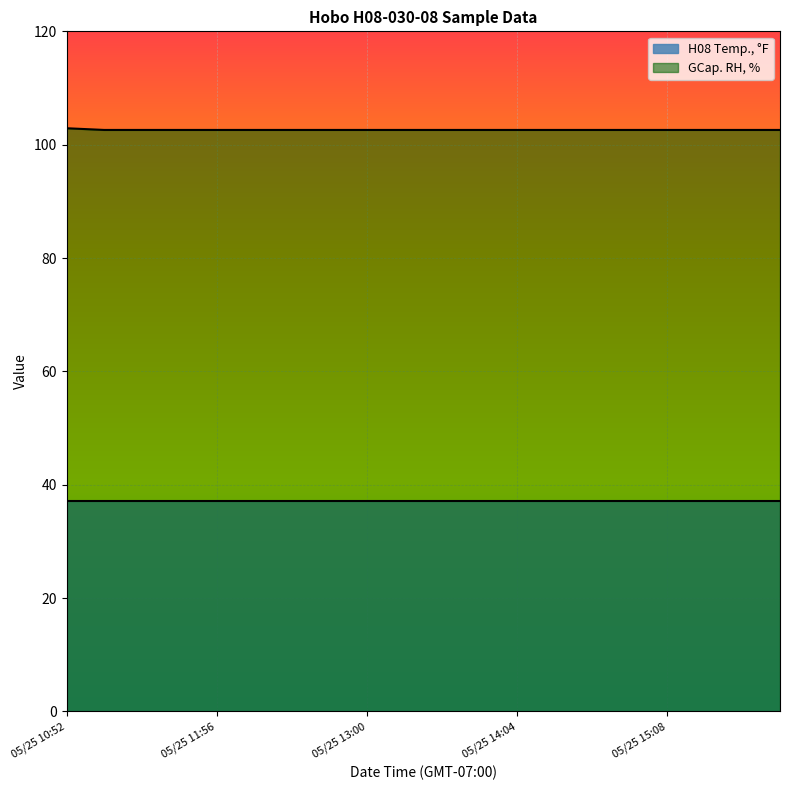

What is the value of the 15th point from the left?

102.6